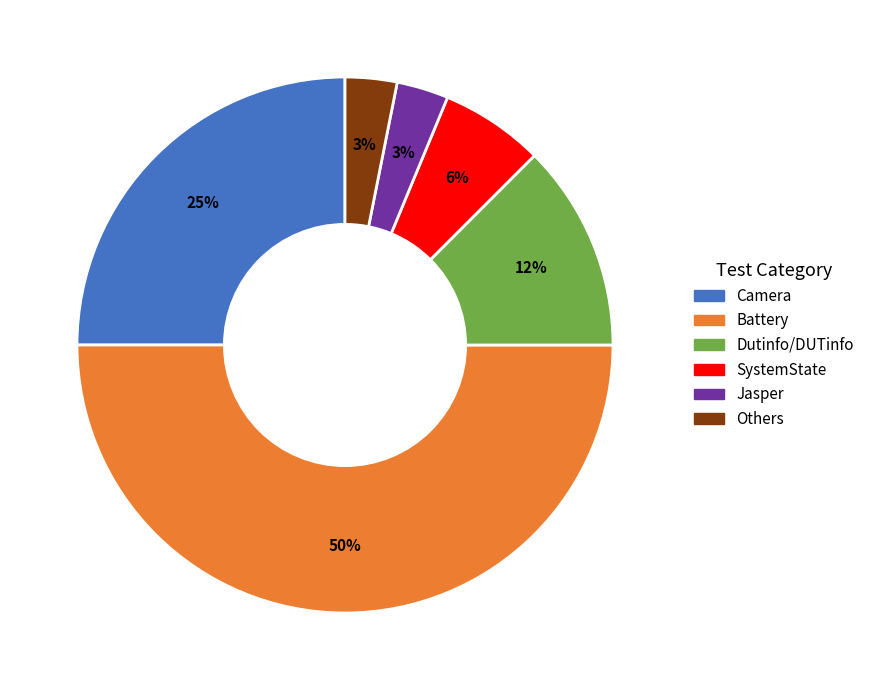

To the nearest percent, what is the difference between the largest and smallest slice percentages?

47%